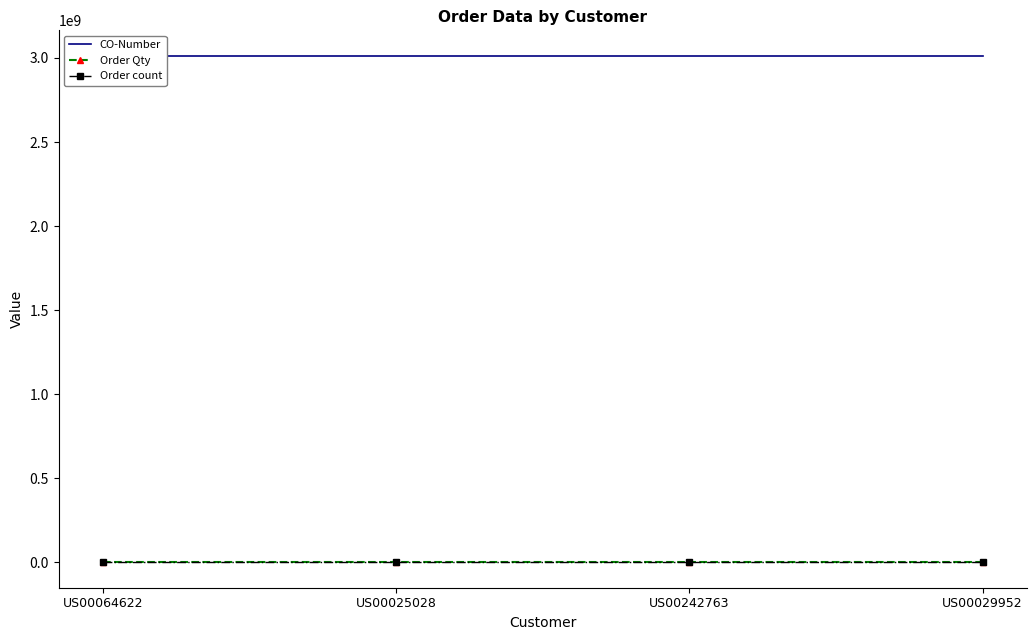

Read the Order Qty value at US00029952.

4